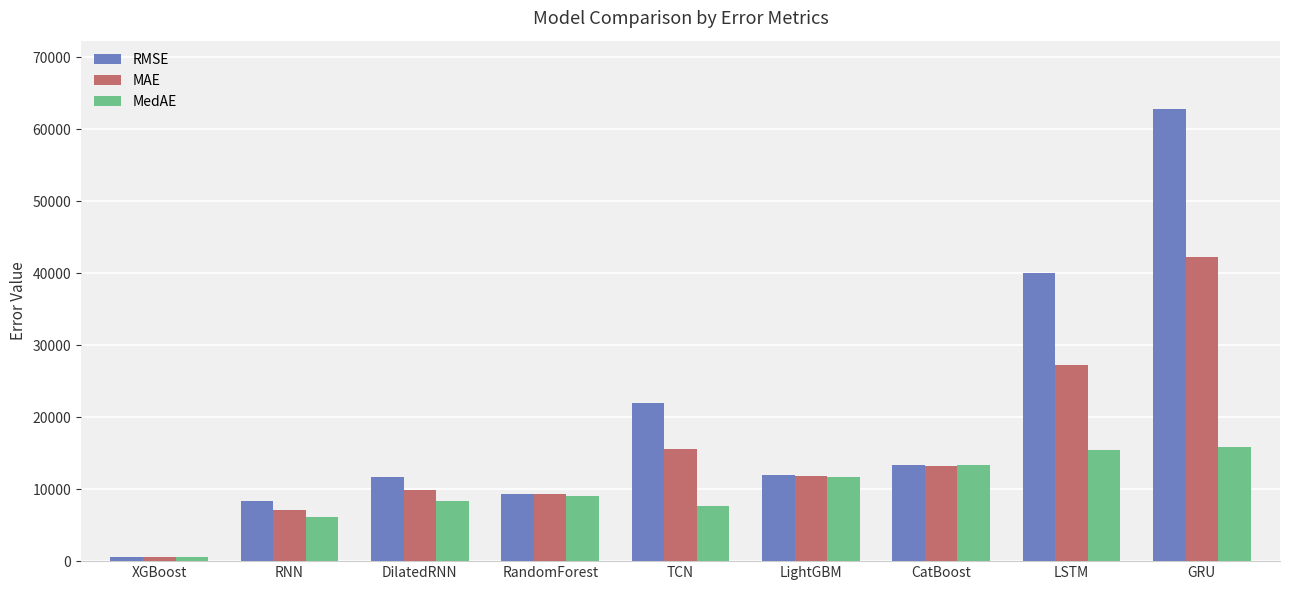

How many bars are there in each group?

3